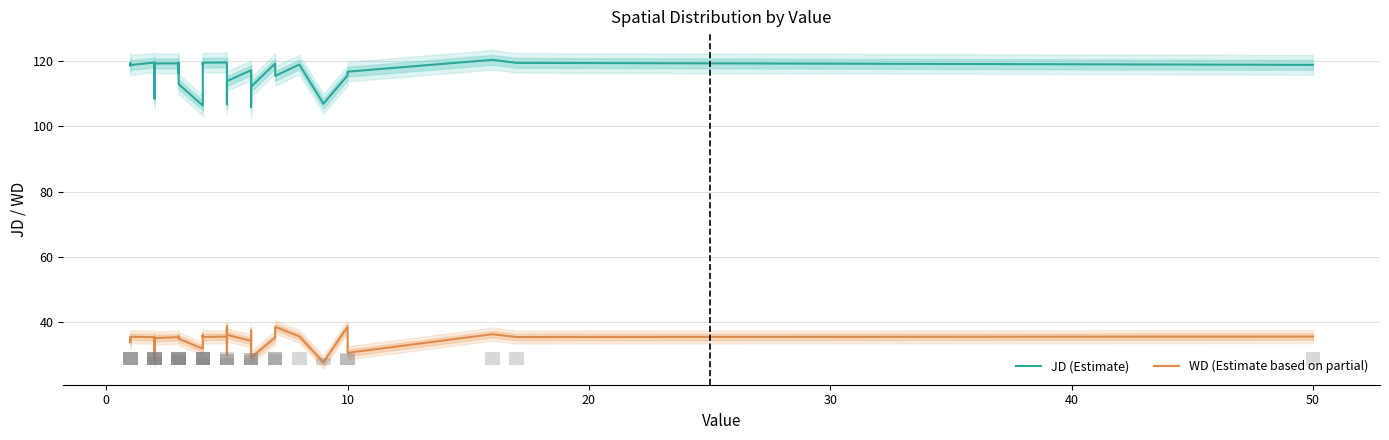

How many categories are shown in the chart?

40